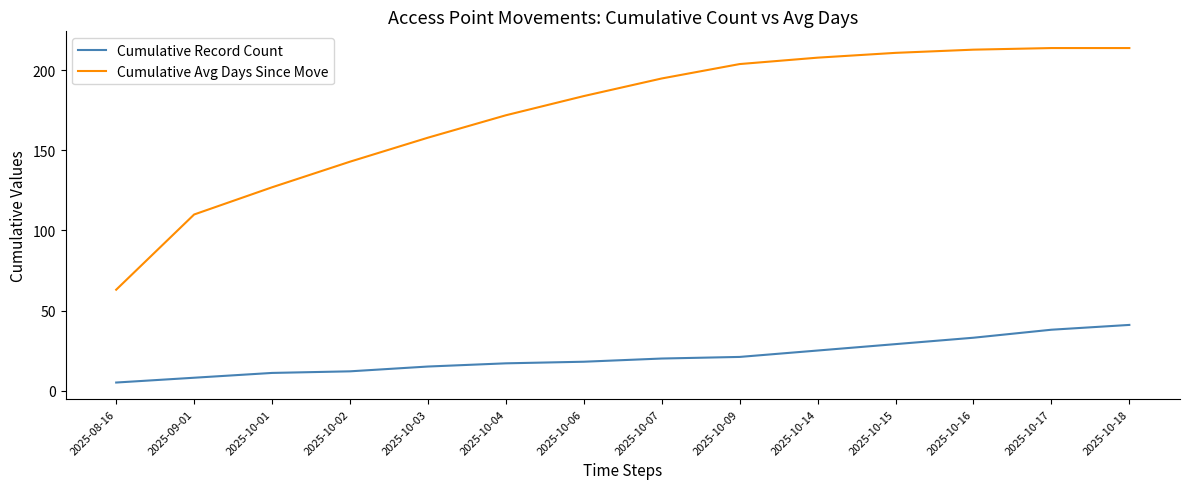

True or false: Cumulative Record Count and Cumulative Avg Days Since Move cross at least once.

False